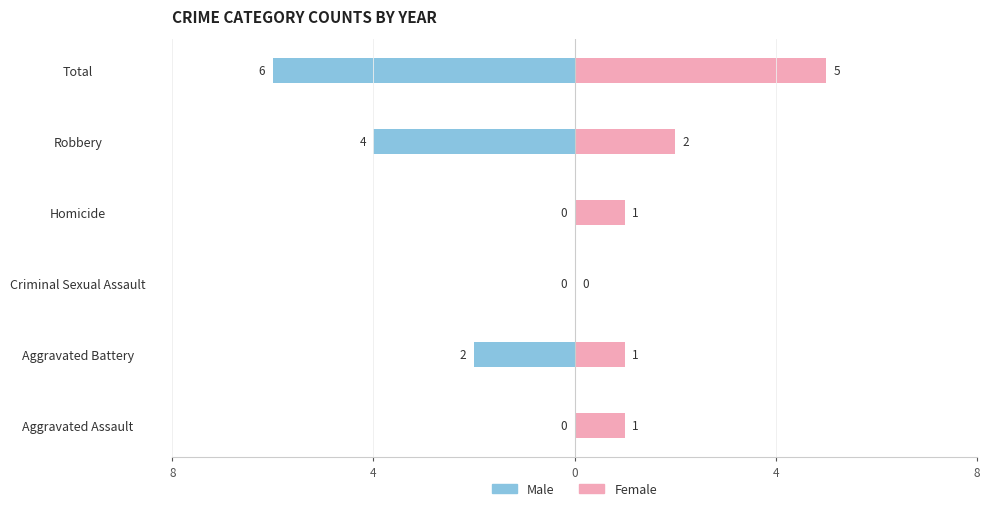

The value of Male at Criminal Sexual Assault is 4. True or false?

False